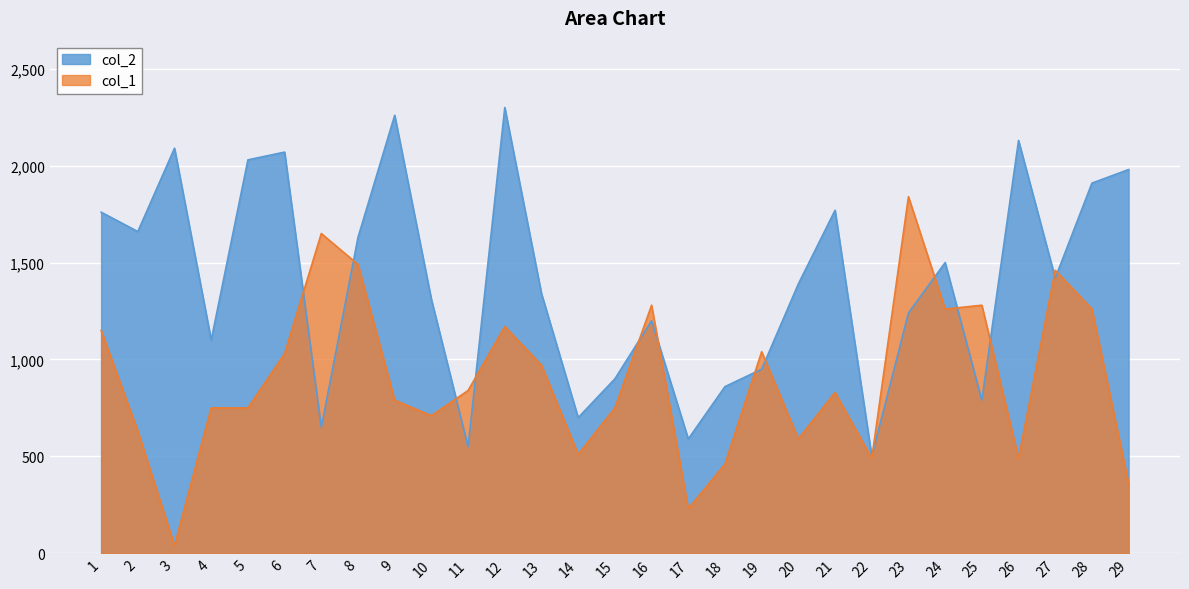

Is it true that col_1 equals 360 at 29?

True